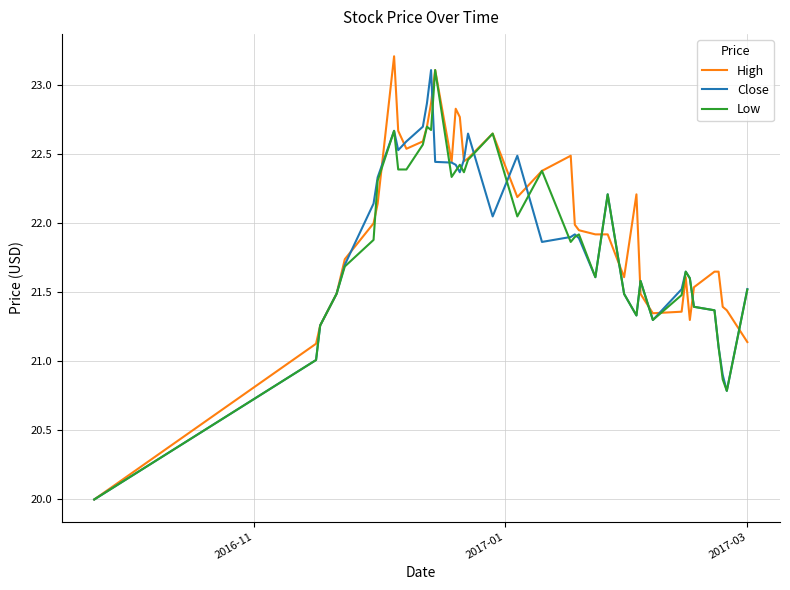

What is the greatest value displayed?

23.2